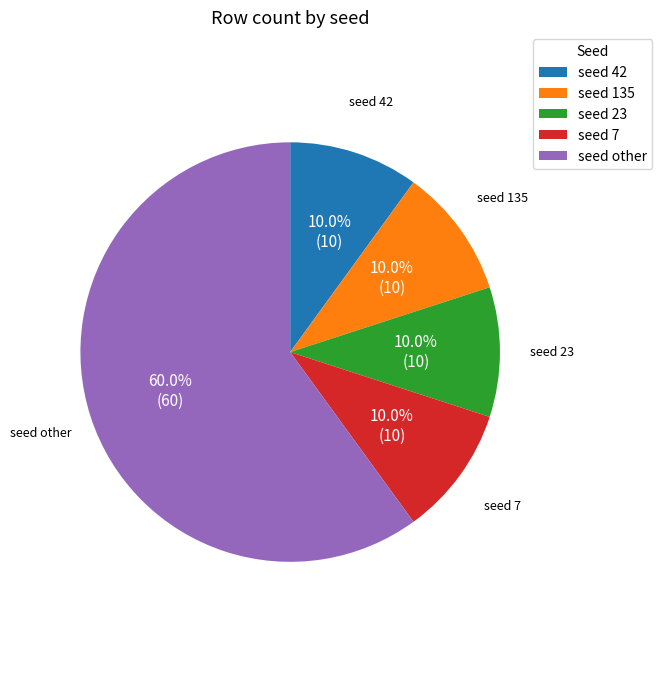

Does any single category account for the majority?

Yes